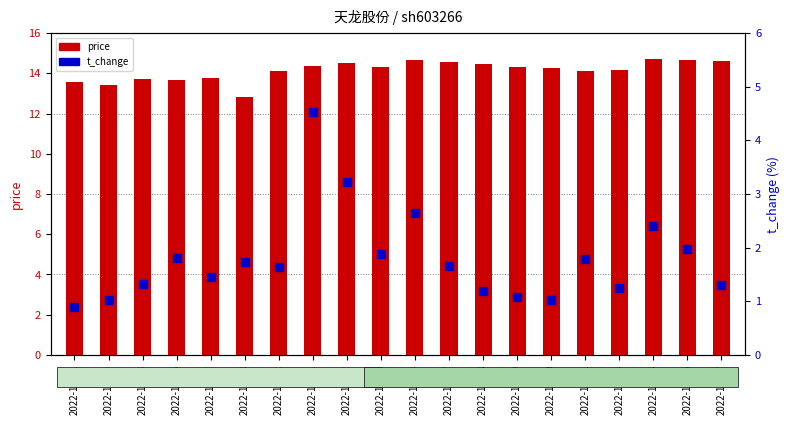

Which series contains the highest Y value?

price